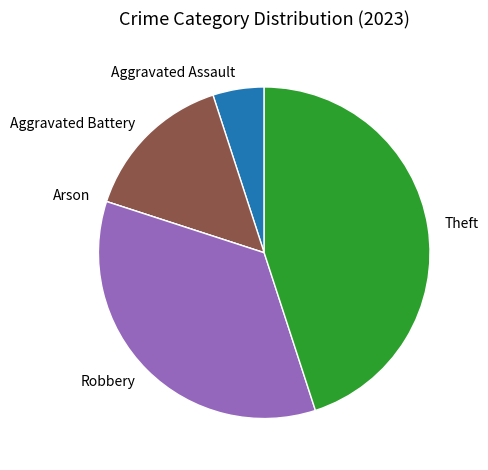

Which has a higher value, Aggravated Assault or Aggravated Battery?

Aggravated Battery